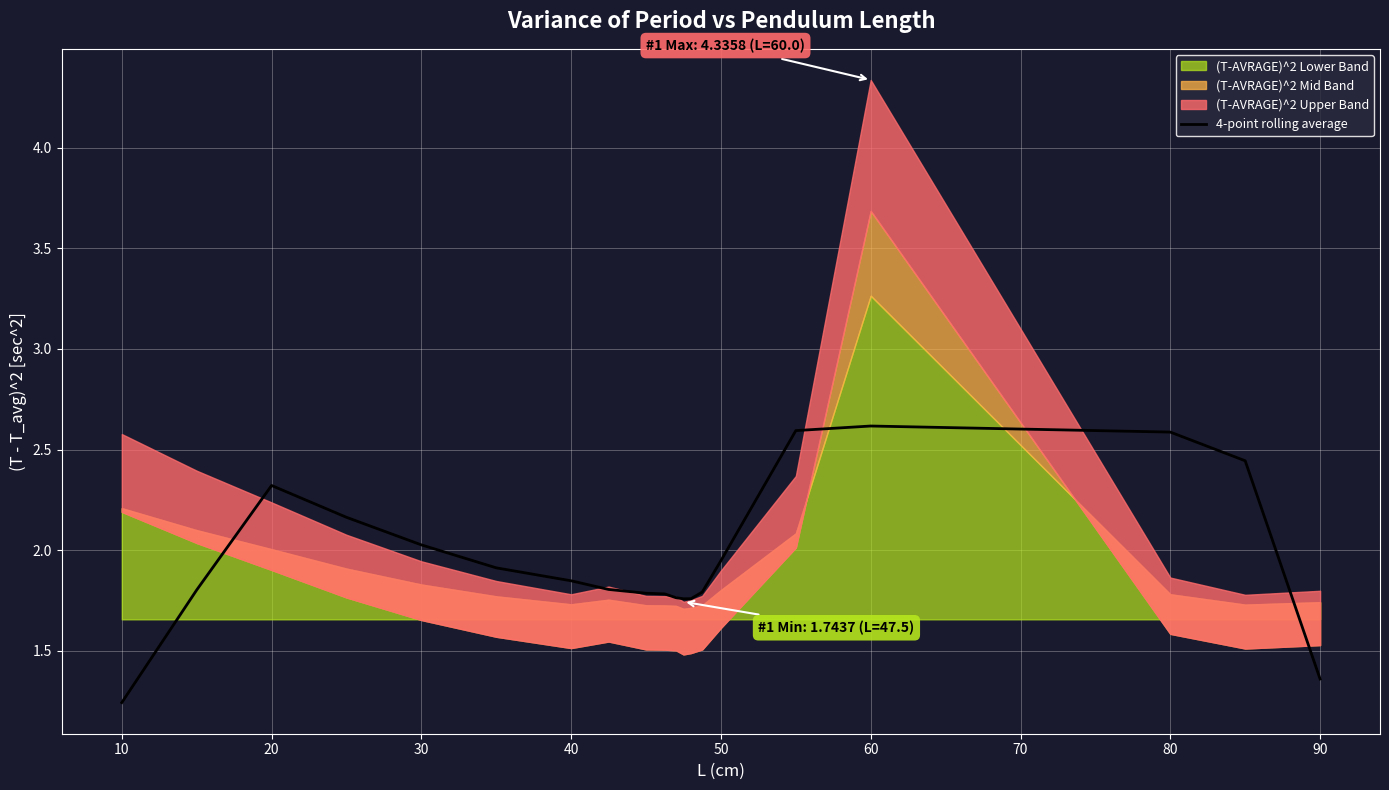

What is the value of the 17th point from the left?

2.6